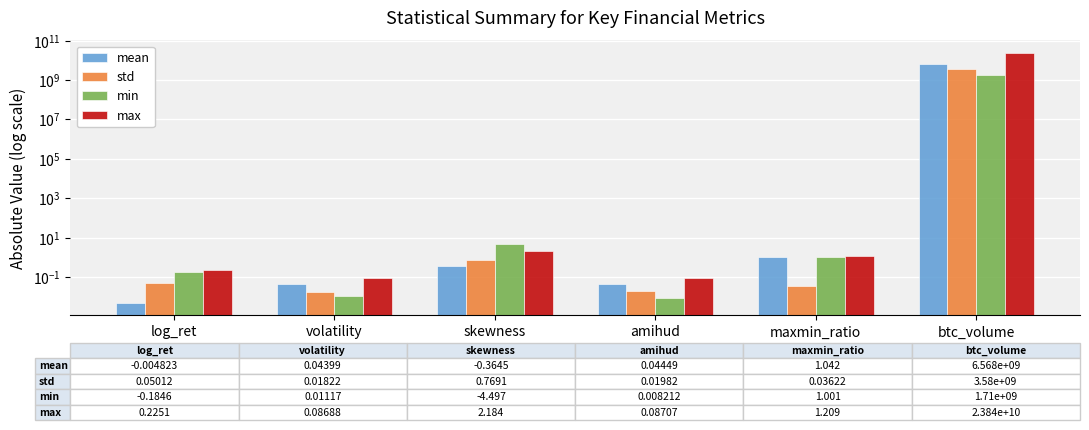

Reading left to right, what are all the values shown in this chart?

mean: log_ret=0.0	volatility=0.0	skewness=0.4	amihud=0.0	maxmin_ratio=1.0	btc_volume=6568178843.6
std: log_ret=0.1	volatility=0.0	skewness=0.8	amihud=0.0	maxmin_ratio=0.0	btc_volume=3579564293.9
min: log_ret=0.2	volatility=0.0	skewness=4.5	amihud=0.0	maxmin_ratio=1.0	btc_volume=1710130048.0
max: log_ret=0.2	volatility=0.1	skewness=2.2	amihud=0.1	maxmin_ratio=1.2	btc_volume=23840899072.0